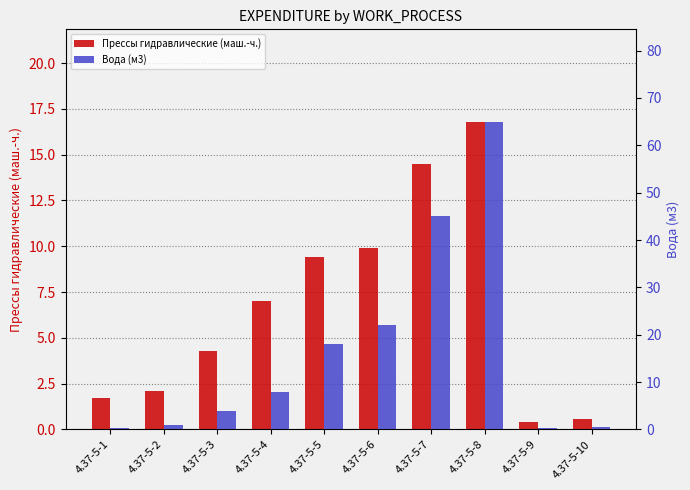

Count the number of data series in this chart.

2